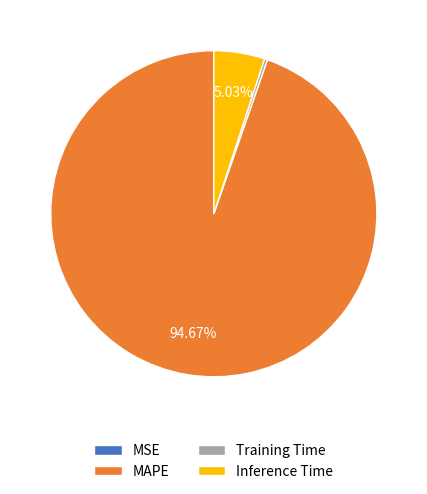

Which slice is the largest?

MAPE